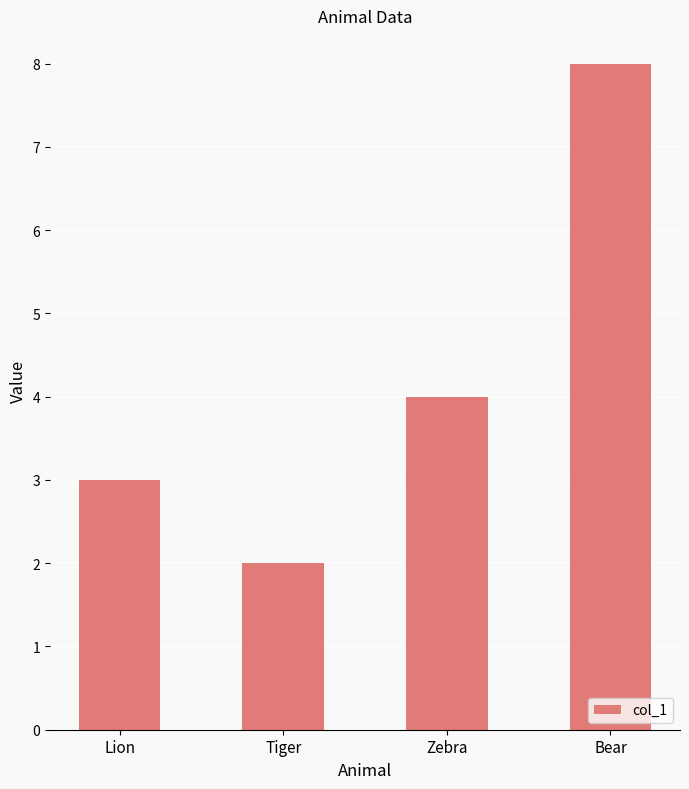

Read the value at Bear.

8